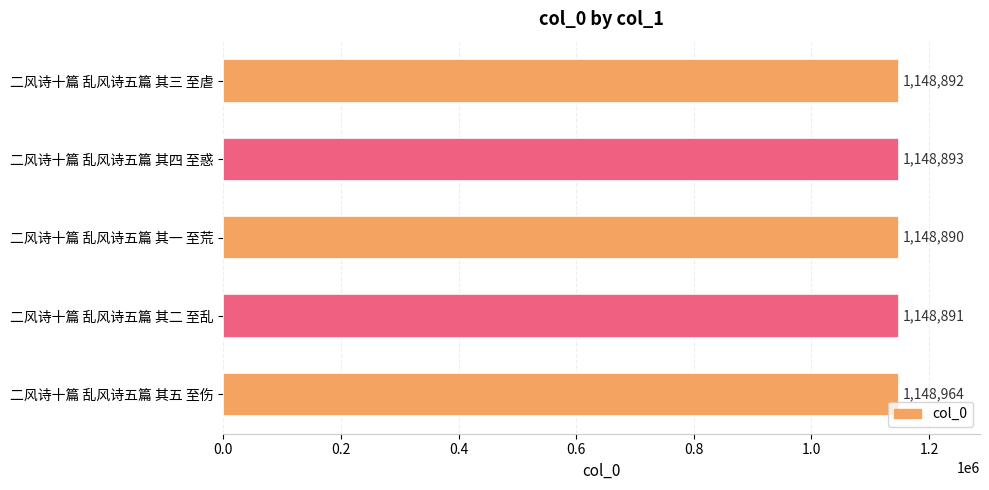

Rank the categories by value from lowest to highest.

二风诗十篇 乱风诗五篇 其一 至荒, 二风诗十篇 乱风诗五篇 其二 至乱, 二风诗十篇 乱风诗五篇 其三 至虐, 二风诗十篇 乱风诗五篇 其四 至惑, 二风诗十篇 乱风诗五篇 其五 至伤